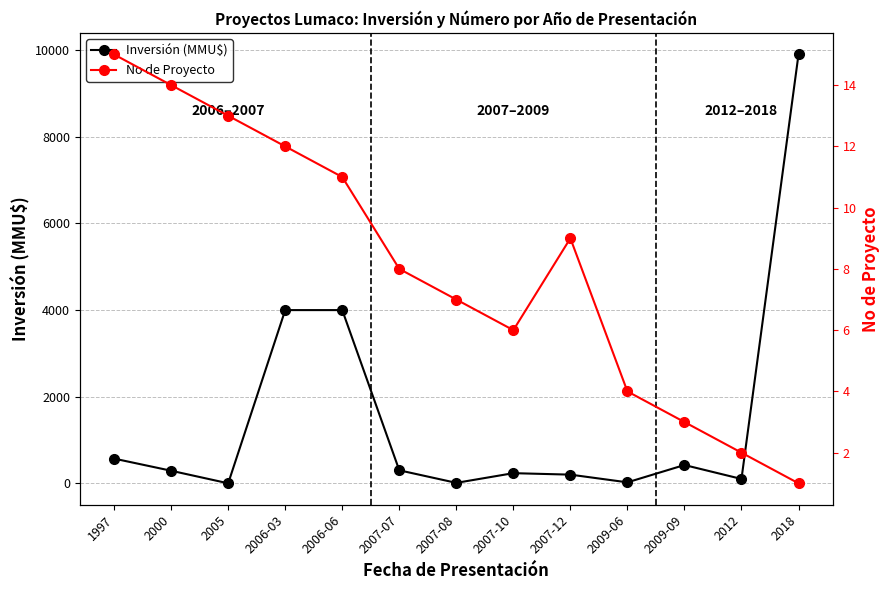

How many times do No de Proyecto and Inversión (MMU$) cross each other?

2